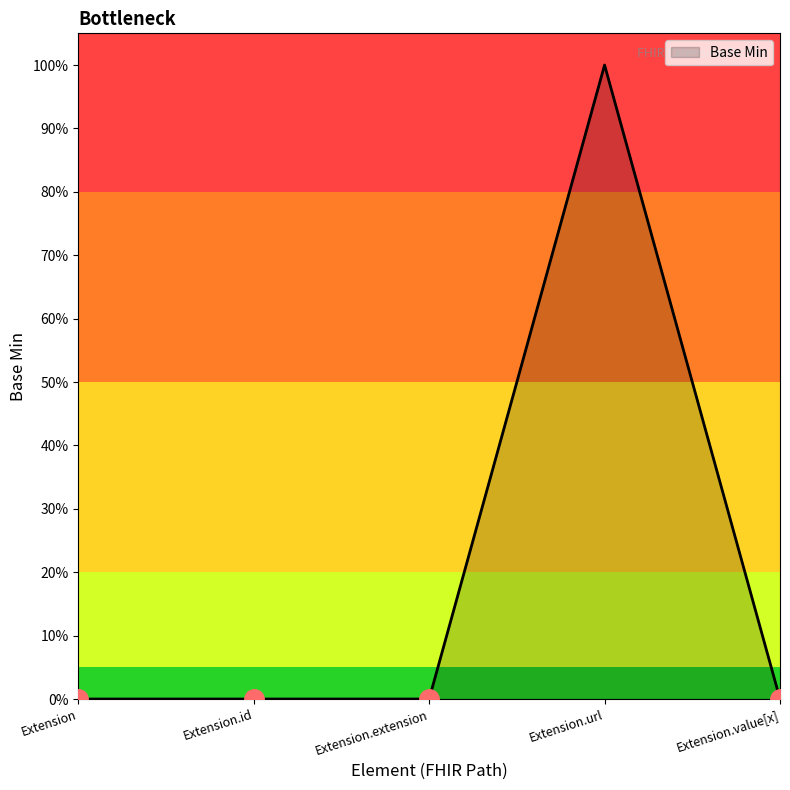

Does the chart display data point markers on the line(s)?

No